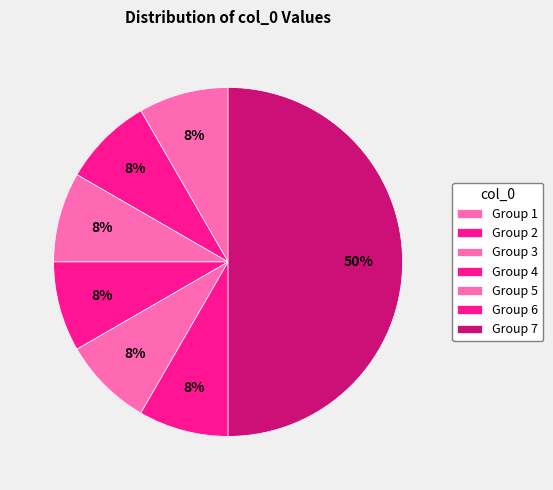

How many segments does this pie chart have?

7